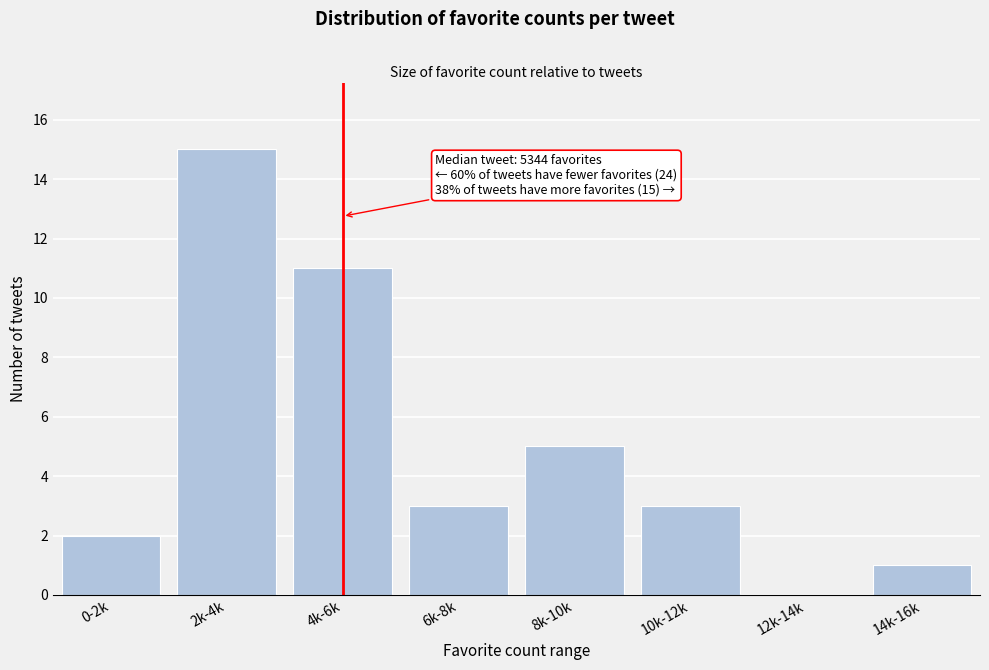

Reading left to right, transcribe all the data shown in this chart.

0-2k=2	2k-4k=15	4k-6k=11	6k-8k=3	8k-10k=5	10k-12k=3	12k-14k=0	14k-16k=1